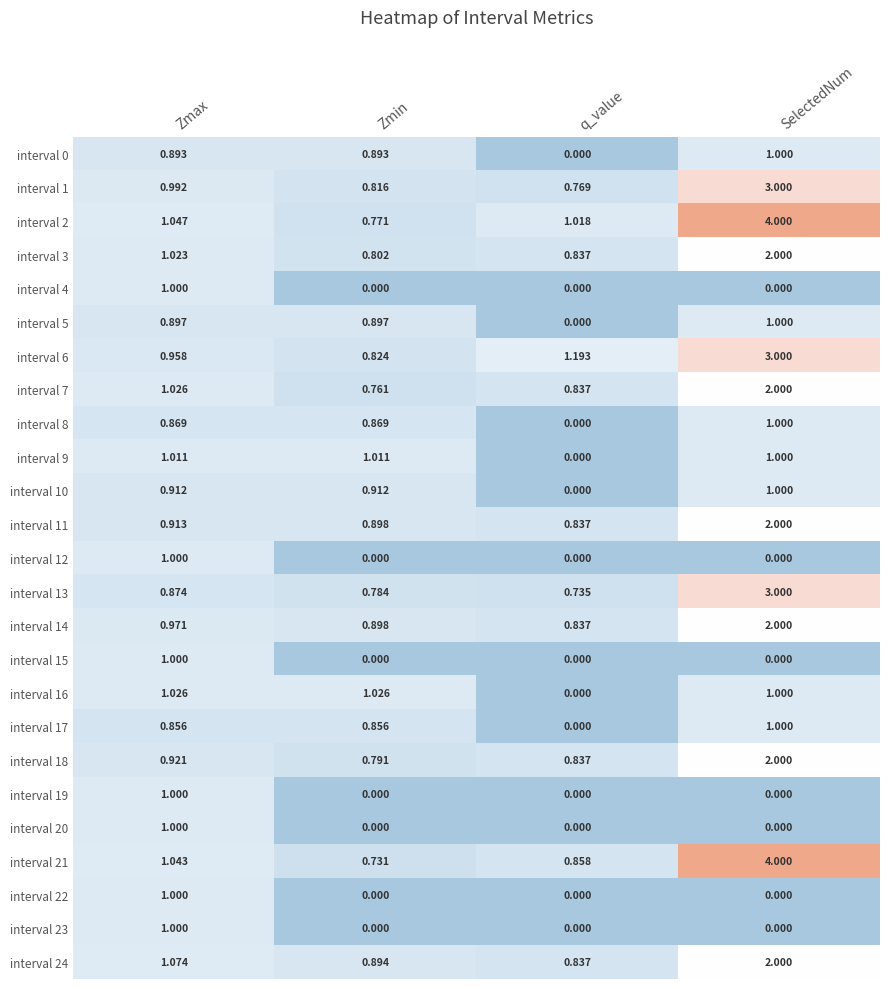

Where is interval 17 nearest to the value 0?

q_value